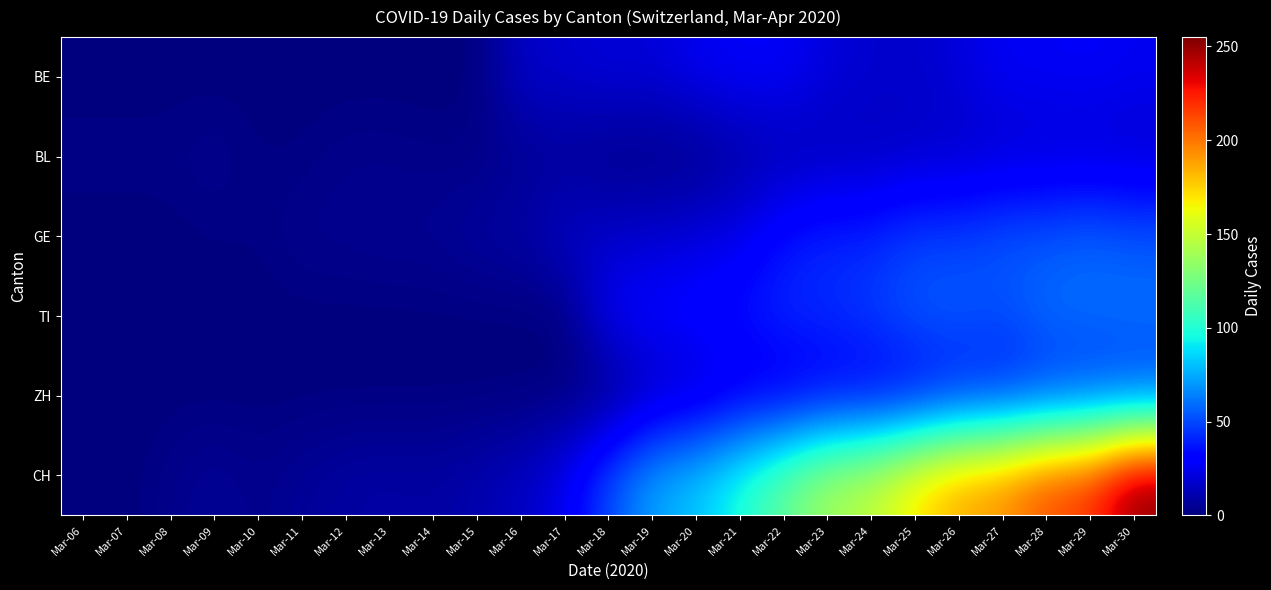

Which has a higher value, Mar-17 or Mar-10?

Mar-17